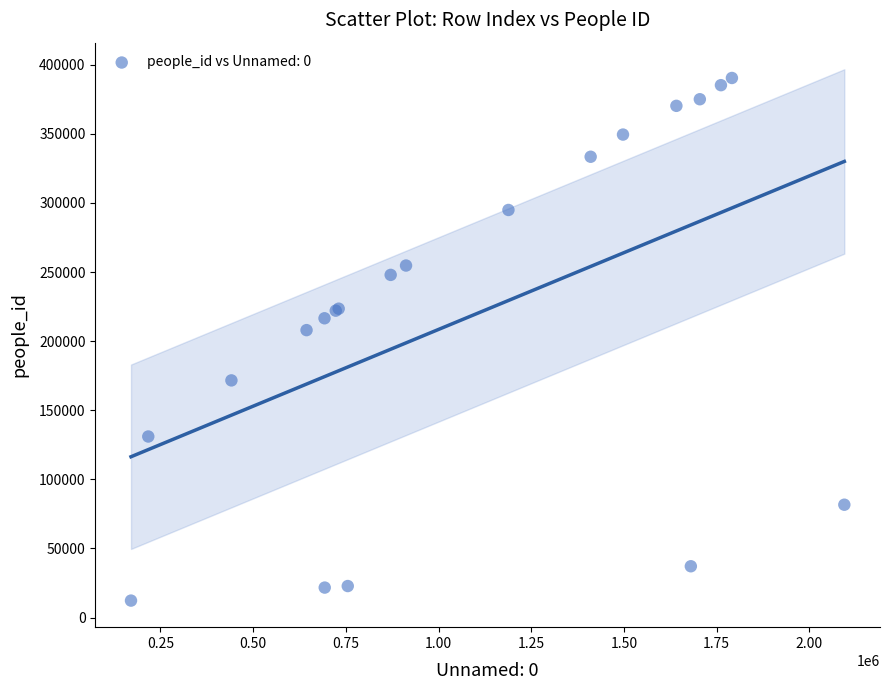

What Y value in the scatter plot is closest to 201343?

207970